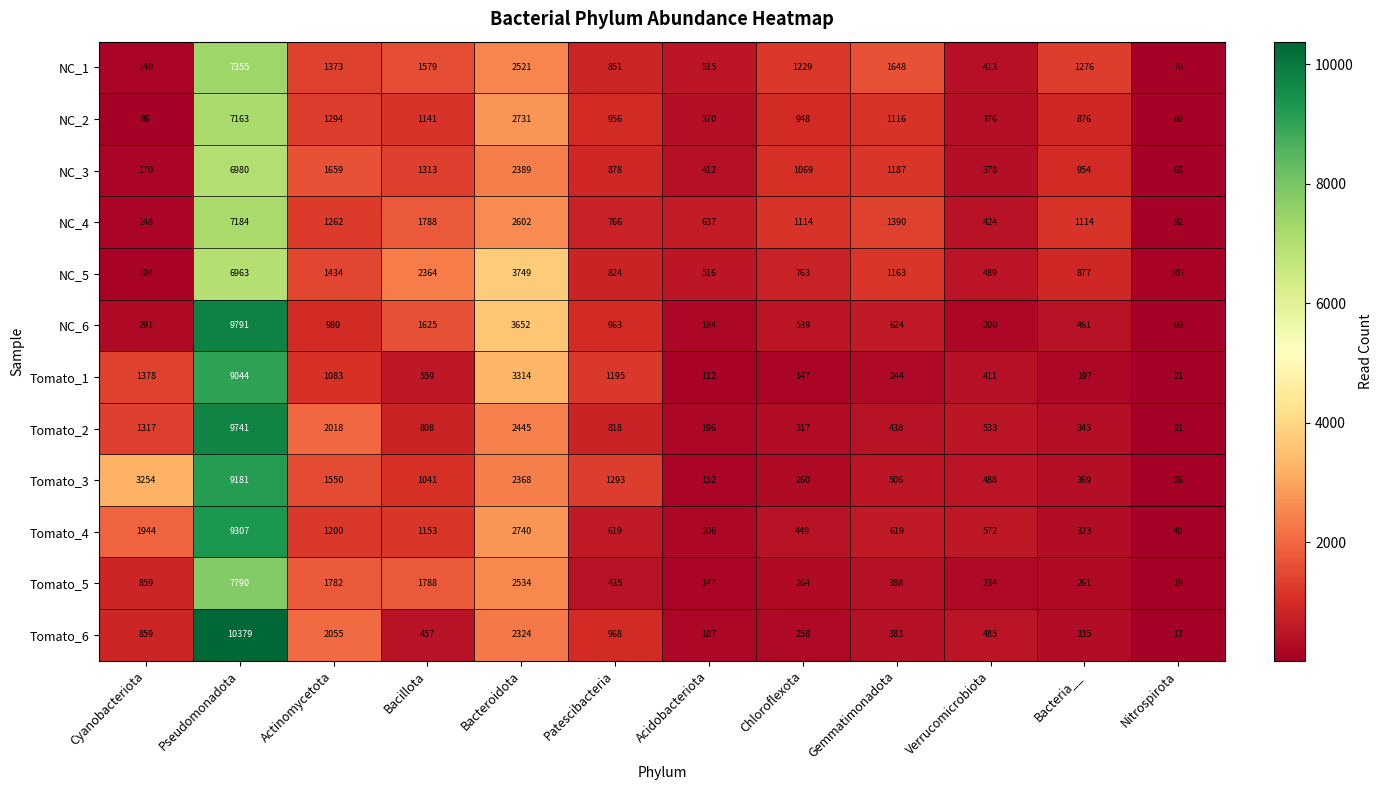

Which series has the widest spread of values?

Tomato_6